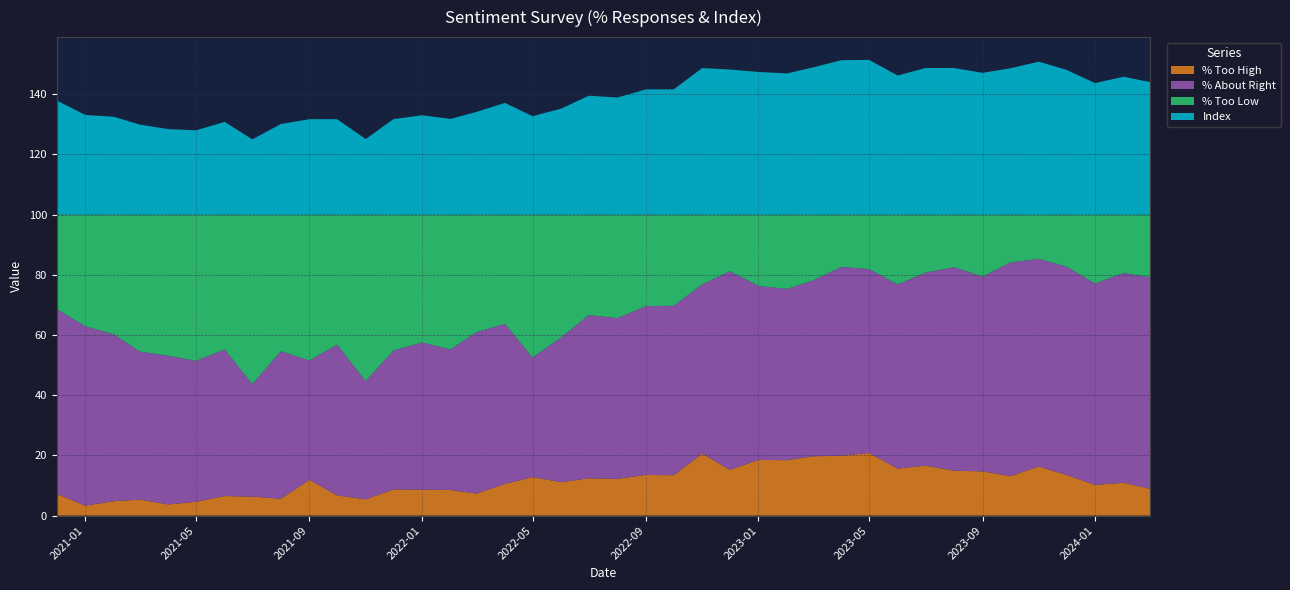

Reading left to right, extract all data points from this chart.

% Too High: 2024-03=8.9	2024-02=10.9	2024-01=10.2	2023-12=13.5	2023-11=16.3	2023-10=13.1	2023-09=14.7	2023-08=14.9	2023-07=16.6	2023-06=15.6	2023-05=20.8	2023-04=19.9	2023-03=19.7	2023-02=18.4	2023-01=18.5	2022-12=15.2	2022-11=20.6	2022-10=13.4	2022-09=13.5	2022-08=12.2	2022-07=12.4	2022-06=11.1	2022-05=12.8	2022-04=10.5	2022-03=7.3	2022-02=8.5	2022-01=8.6	2021-12=8.7	2021-11=5.4	2021-10=6.7	2021-09=11.9	2021-08=5.6	2021-07=6.3	2021-06=6.5	2021-05=4.6	2021-04=3.7	2021-03=5.3	2021-02=4.8	2021-01=3.3	2020-12=7.2
% About Right: 2024-03=70.2	2024-02=69.7	2024-01=66.9	2023-12=69.2	2023-11=69.0	2023-10=71.0	2023-09=64.7	2023-08=67.6	2023-07=64.1	2023-06=61.2	2023-05=61.1	2023-04=62.7	2023-03=58.4	2023-02=56.9	2023-01=57.8	2022-12=66.0	2022-11=56.2	2022-10=56.3	2022-09=56.1	2022-08=53.4	2022-07=54.2	2022-06=48.1	2022-05=39.7	2022-04=53.2	2022-03=53.6	2022-02=46.7	2022-01=48.9	2021-12=46.1	2021-11=39.3	2021-10=50.1	2021-09=39.6	2021-08=49.0	2021-07=37.4	2021-06=48.7	2021-05=46.8	2021-04=49.4	2021-03=49.2	2021-02=55.4	2021-01=59.6	2020-12=61.4
% Too Low: 2024-03=20.9	2024-02=19.4	2024-01=22.9	2023-12=17.3	2023-11=14.7	2023-10=15.9	2023-09=20.6	2023-08=17.5	2023-07=19.3	2023-06=23.2	2023-05=18.1	2023-04=17.4	2023-03=21.9	2023-02=24.7	2023-01=23.7	2022-12=18.8	2022-11=23.2	2022-10=30.3	2022-09=30.4	2022-08=34.4	2022-07=33.4	2022-06=40.8	2022-05=47.5	2022-04=36.3	2022-03=39.1	2022-02=44.8	2022-01=42.5	2021-12=45.2	2021-11=55.3	2021-10=43.2	2021-09=48.5	2021-08=45.3	2021-07=56.3	2021-06=44.8	2021-05=48.6	2021-04=46.9	2021-03=45.5	2021-02=39.8	2021-01=37.1	2020-12=31.4
Index: 2024-03=44.0	2024-02=45.8	2024-01=43.7	2023-12=48.1	2023-11=50.8	2023-10=48.6	2023-09=47.1	2023-08=48.7	2023-07=48.7	2023-06=46.2	2023-05=51.4	2023-04=51.3	2023-03=48.9	2023-02=46.9	2023-01=47.4	2022-12=48.2	2022-11=48.7	2022-10=41.6	2022-09=41.6	2022-08=38.9	2022-07=39.5	2022-06=35.2	2022-05=32.7	2022-04=37.1	2022-03=34.1	2022-02=31.8	2022-01=33.0	2021-12=31.7	2021-11=25.1	2021-10=31.7	2021-09=31.7	2021-08=30.2	2021-07=25.0	2021-06=30.8	2021-05=28.0	2021-04=28.4	2021-03=29.9	2021-02=32.5	2021-01=33.1	2020-12=37.9